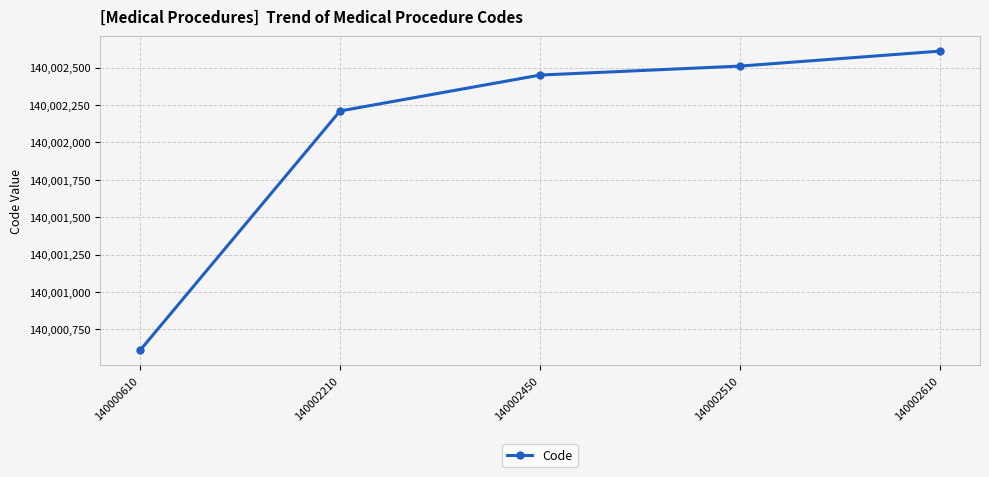

True or false: the data has more than 0 interior local peaks.

False